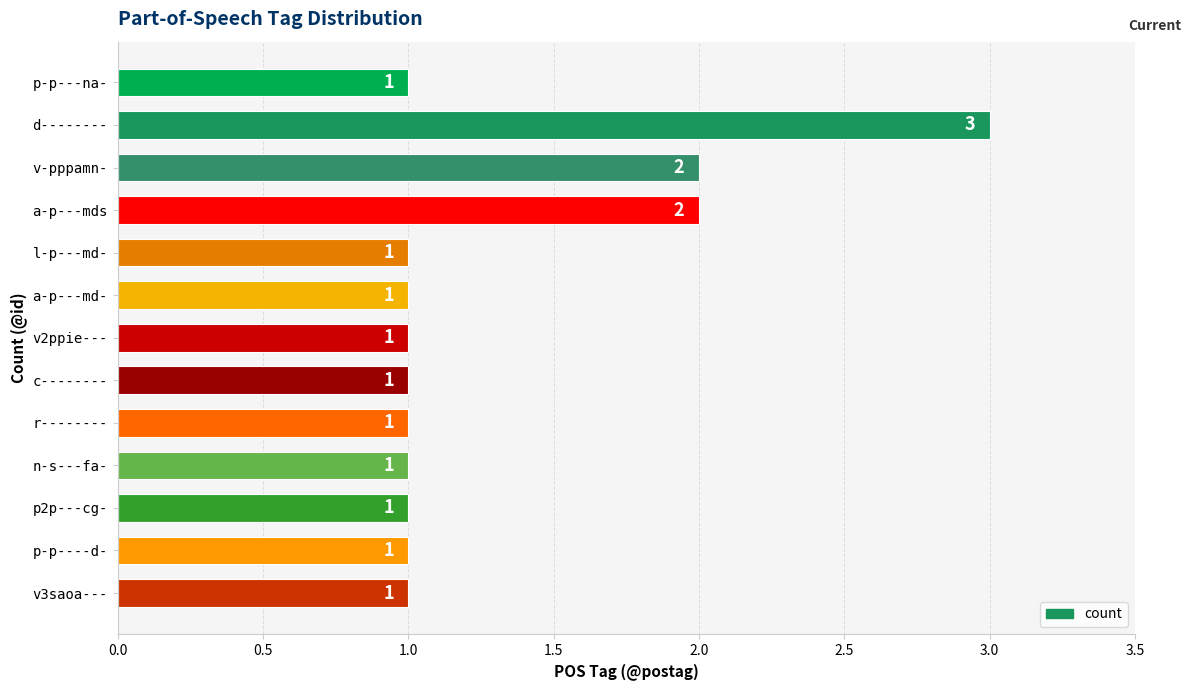

What is the value of the 12th bar from the top?

1